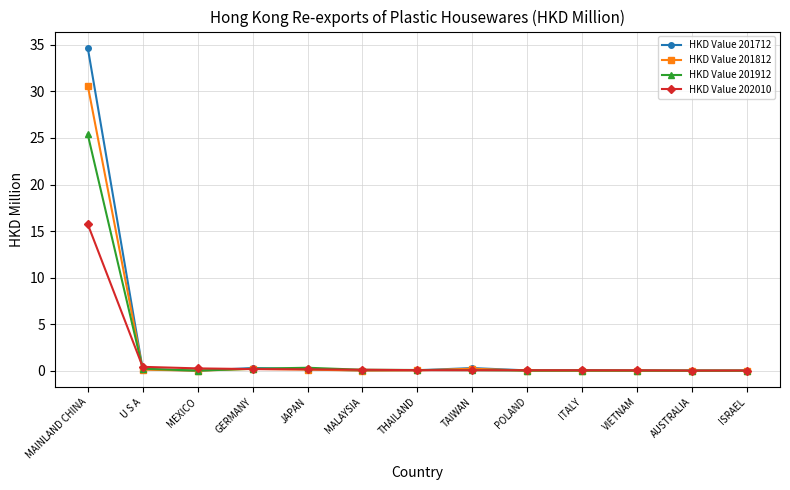

List the series in order of their peak value, highest first.

HKD Value 201712, HKD Value 201812, HKD Value 201912, HKD Value 202010